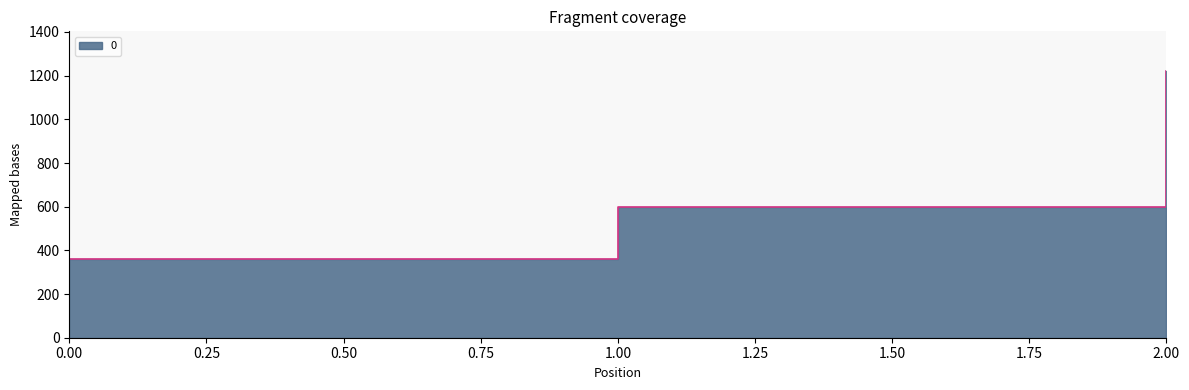

Which has a higher value, 0 or 1?

1